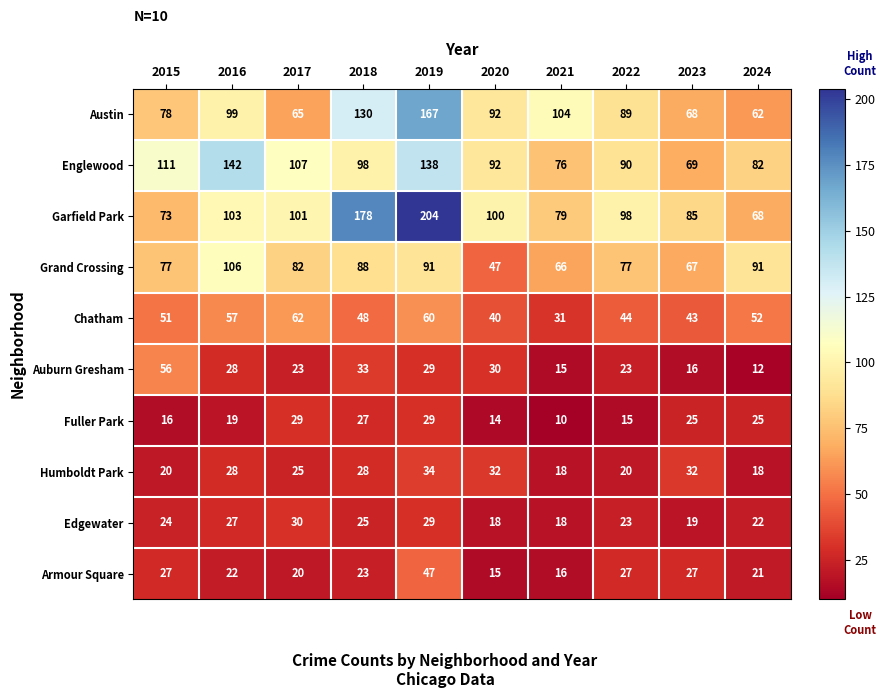

Where is Auburn Gresham nearest to the value 34?

2018